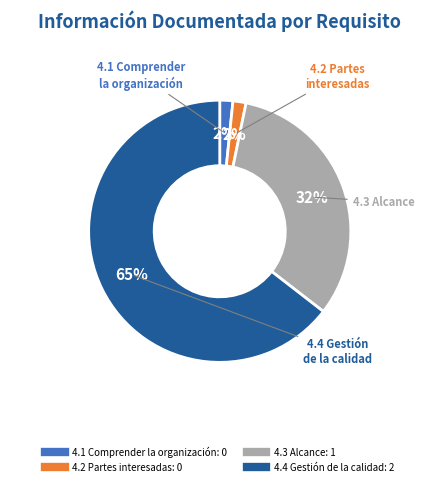

Which slice is the largest?

4.4 Gestión de la calidad